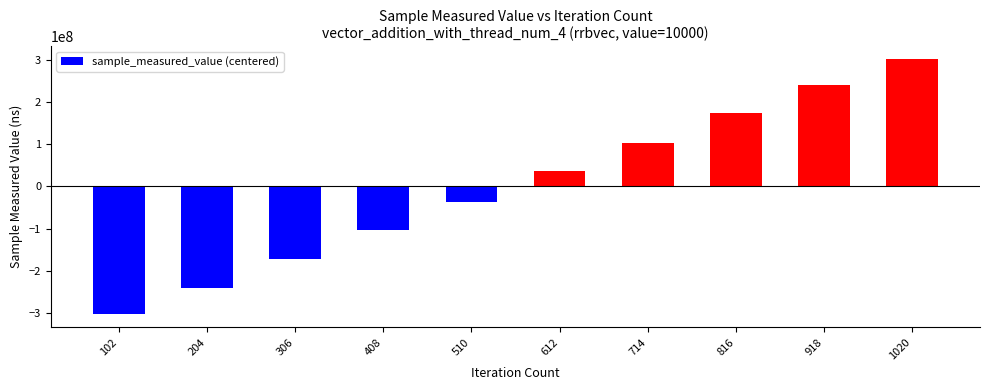

Reading left to right, list all the values displayed in this chart.

-304003896.7	-240794140.7	-171631888.7	-103502323.7	-37847492.7	37726354.3	102599280.3	174492748.3	240070140.3	302891219.3